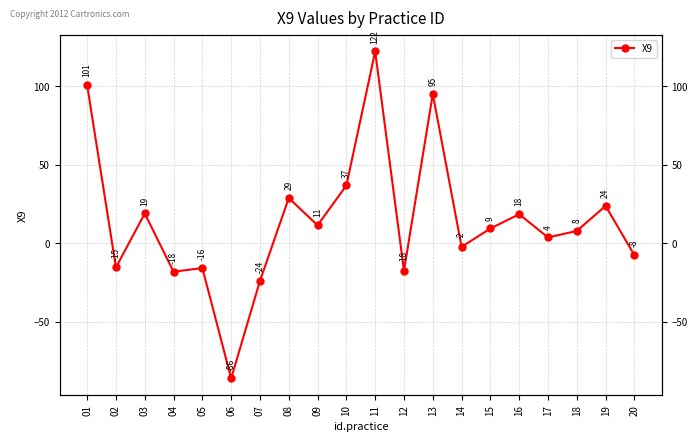

How many points are lower than both their immediate neighbors (excluding endpoints)?

7